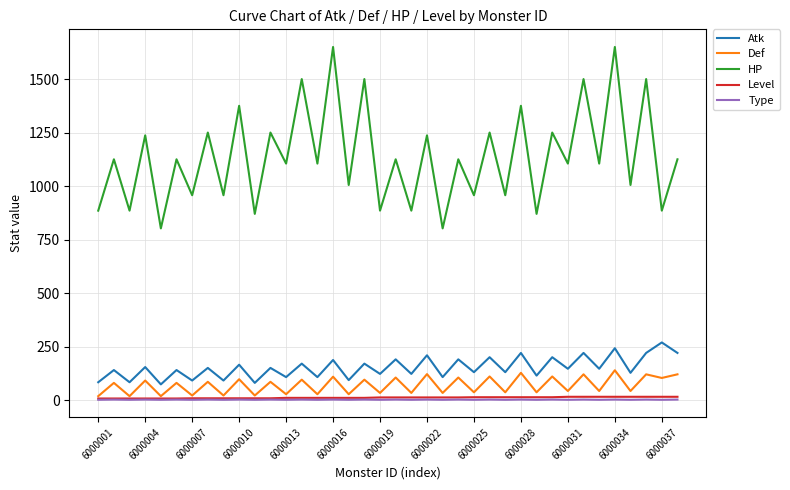

Which series has the largest range (max minus min)?

HP